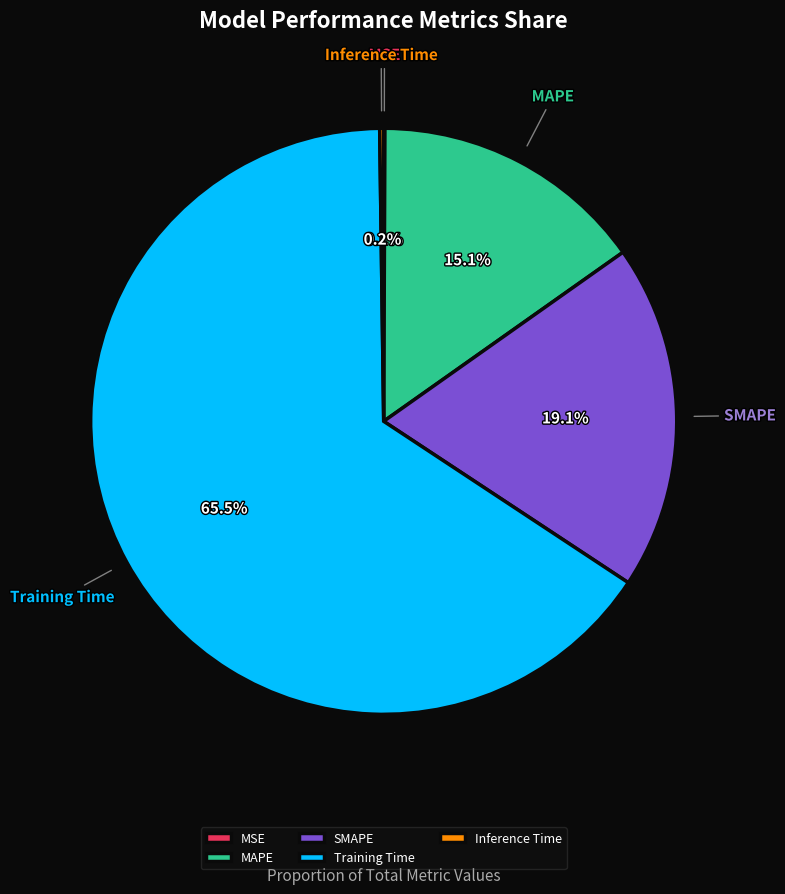

What percentage is NOT represented by Training Time?

34.5%